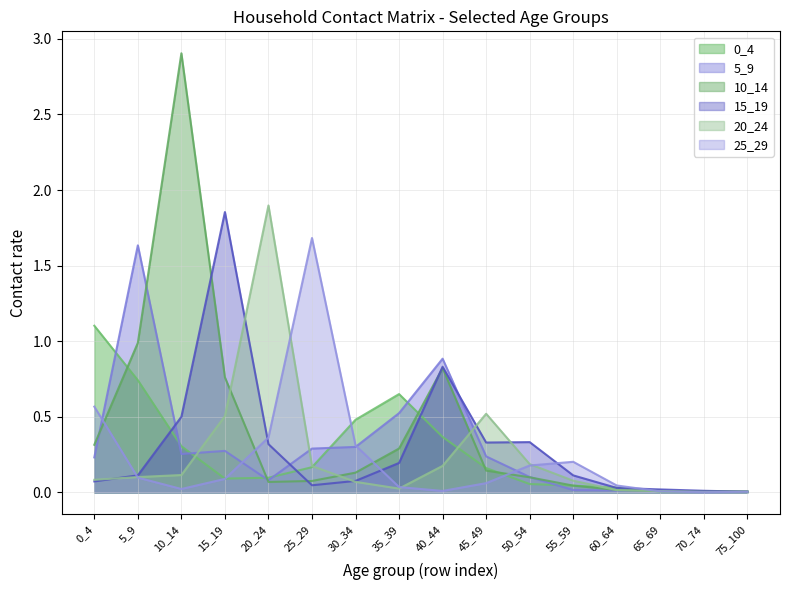

Which label corresponds to the smallest value in the chart?

70_74